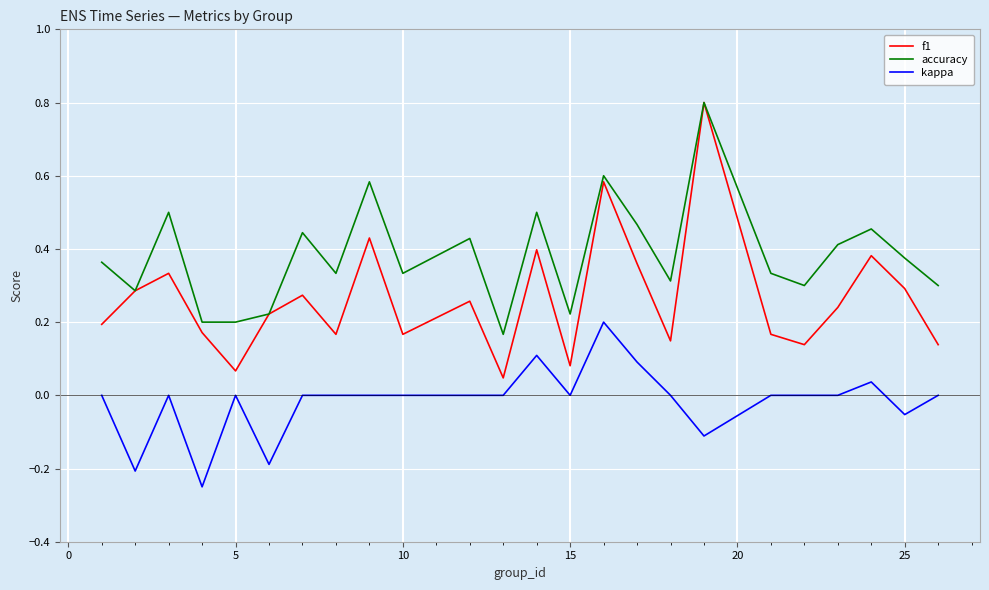

Which series has the largest range (max minus min)?

f1